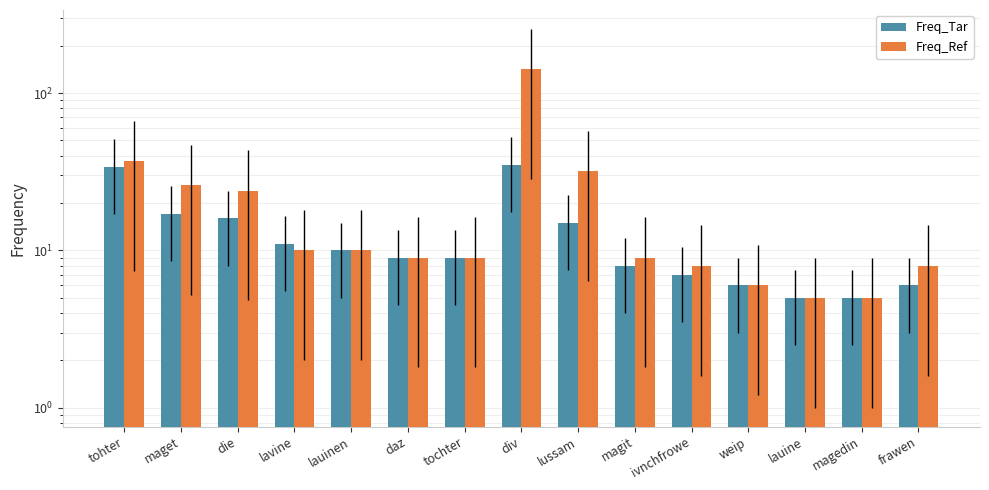

How many groups of bars are there?

15